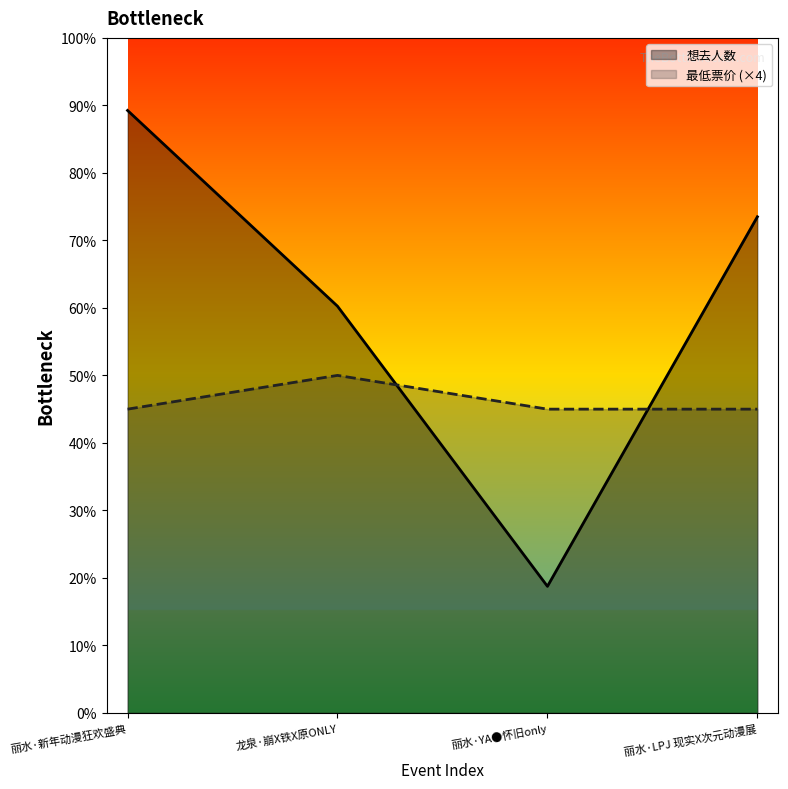

At which category is the sum across all series the highest?

丽水·新年动漫狂欢盛典